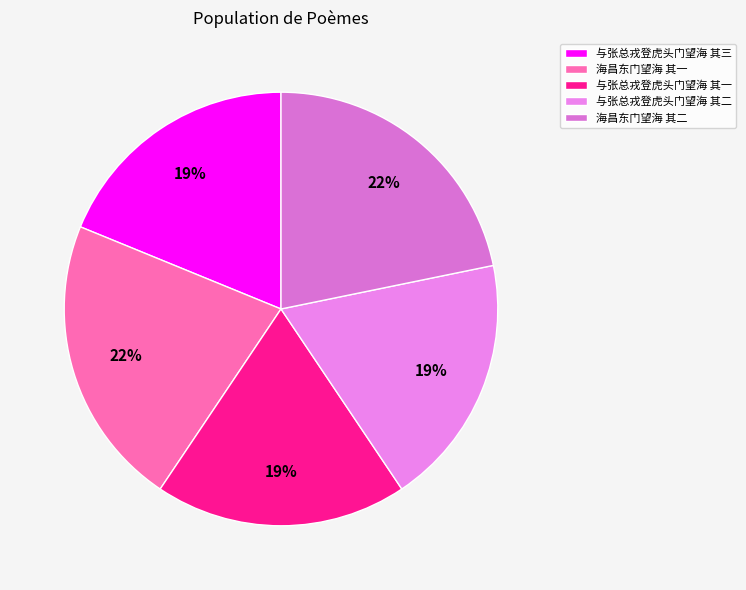

What is the largest slice in the pie chart?

海昌东门望海 其二